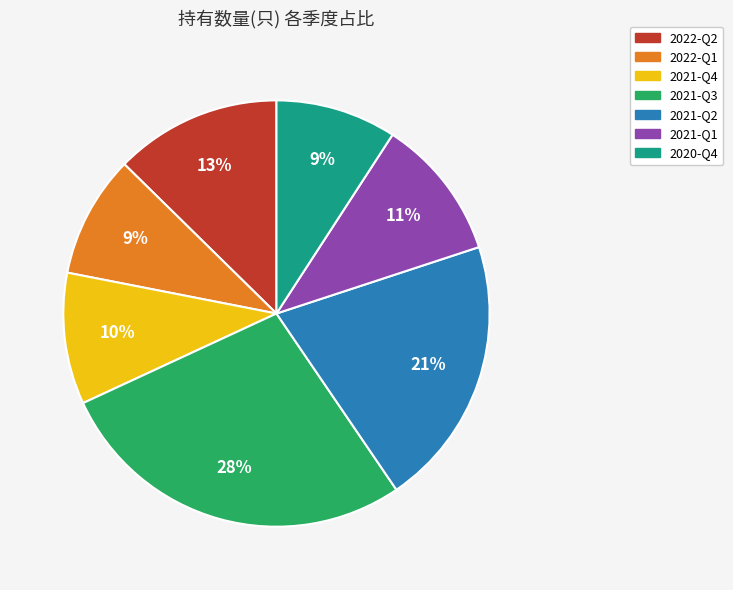

Count the number of slices in the pie.

7